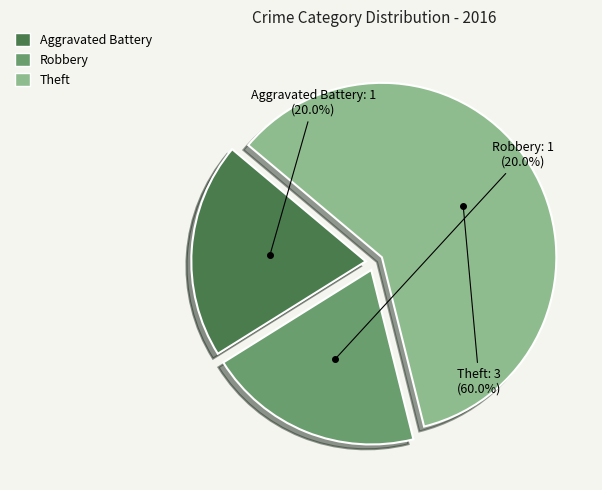

Does any single category account for the majority?

Yes